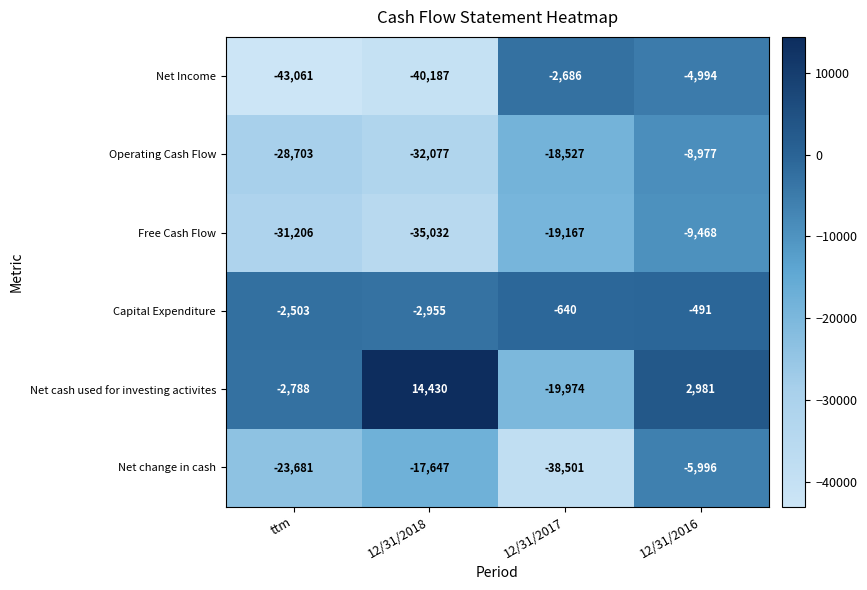

Reading left to right, what are all the values shown in this chart?

Net Income: -43061	-40187	-2686	-4994
Operating Cash Flow: -28703	-32077	-18527	-8977
Free Cash Flow: -31206	-35032	-19167	-9468
Capital Expenditure: -2503	-2955	-640	-491
Net cash used for investing activites: -2788	14430	-19974	2981
Net change in cash: -23681	-17647	-38501	-5996